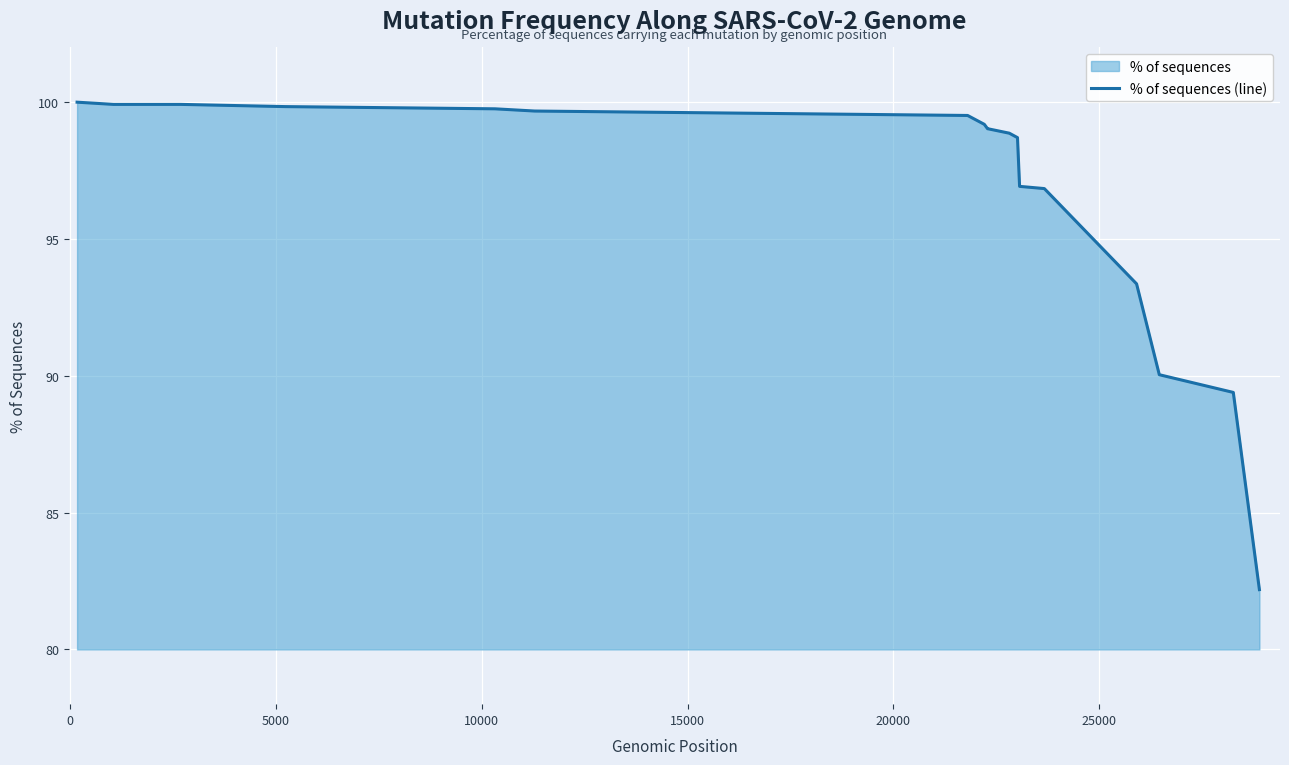

What is the maximum value shown in the chart?

100.0